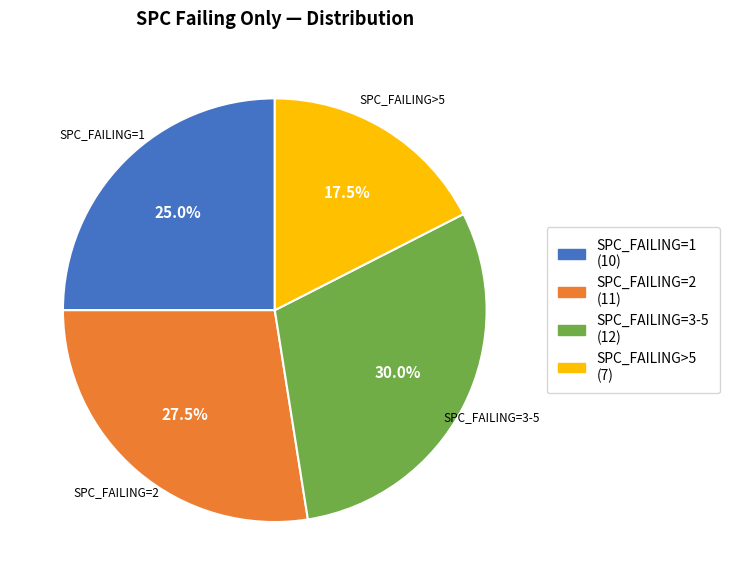

Does any single category account for the majority?

No